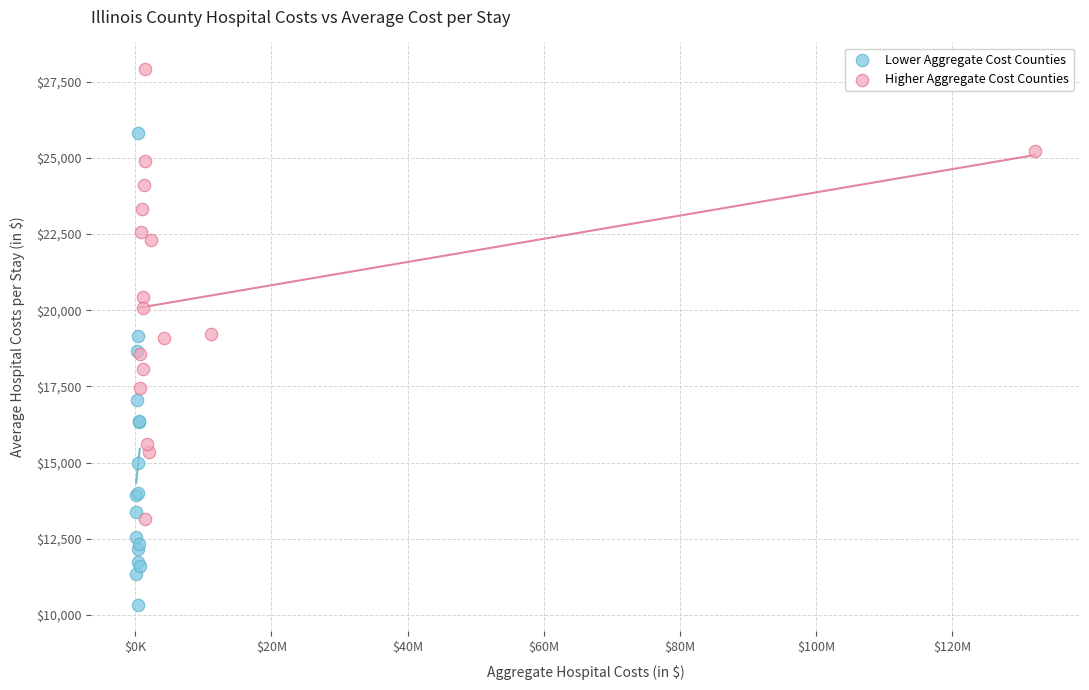

Which series contains the lowest Y value?

Lower Aggregate Cost Counties